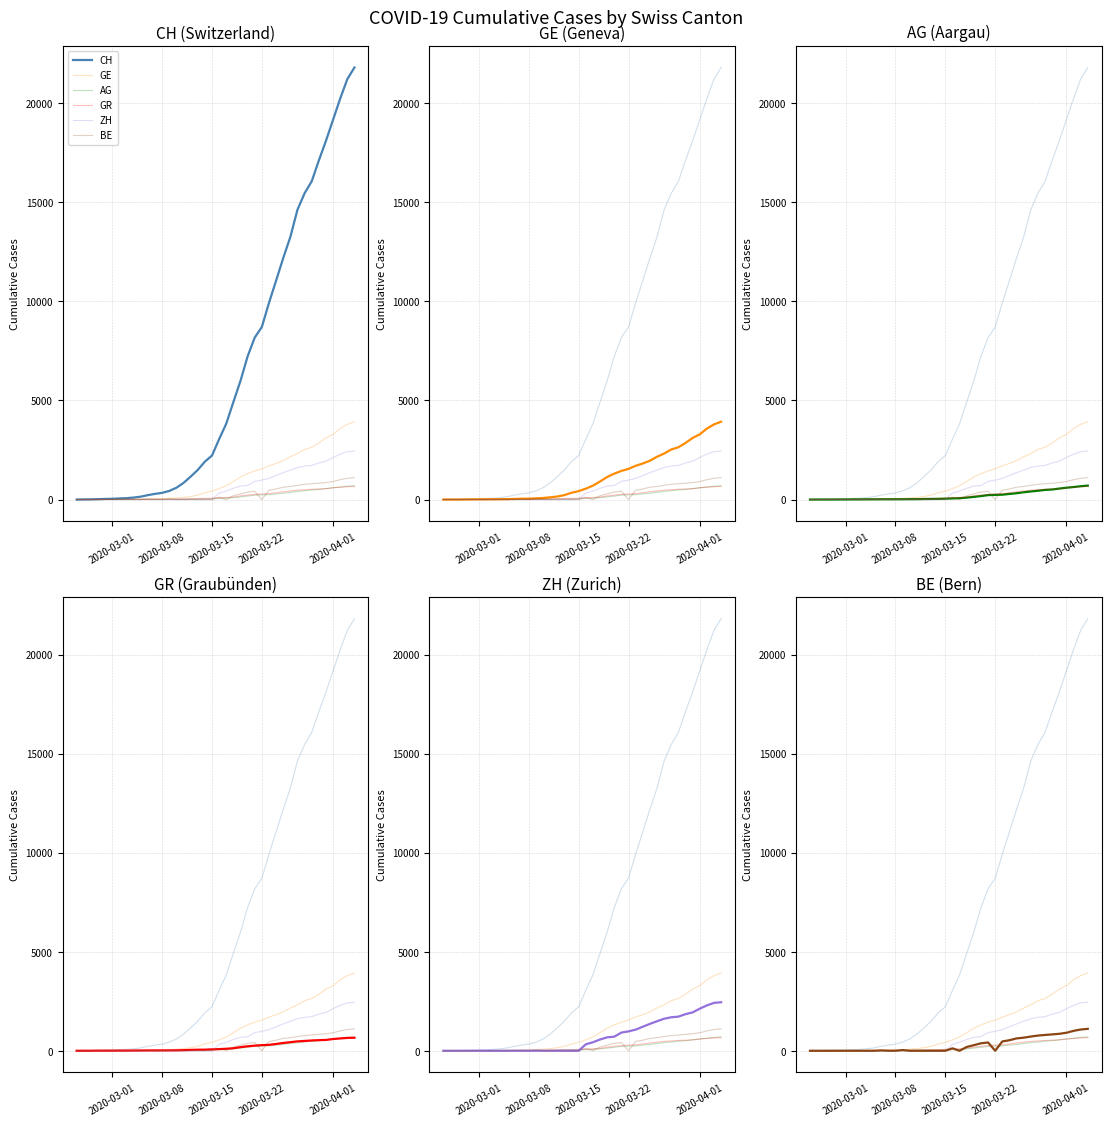

Rank the series by their maximum value, from lowest to highest.

GR, AG, BE, ZH, GE, CH